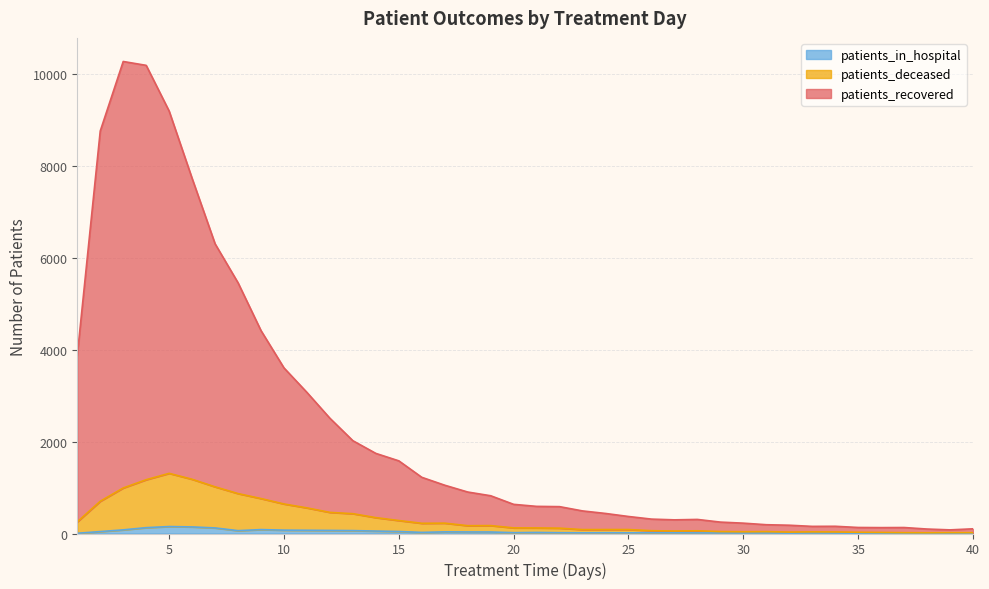

Count the number of categories in the chart.

40